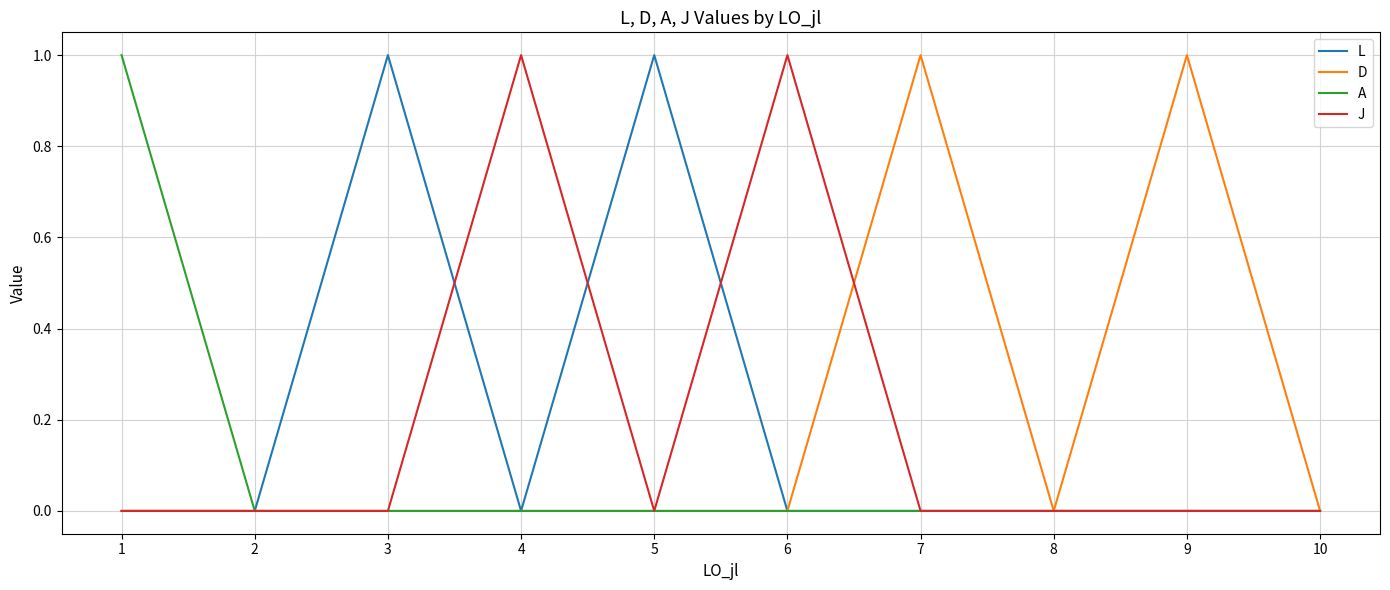

Between 2 and 3, which series saw the biggest shift?

L